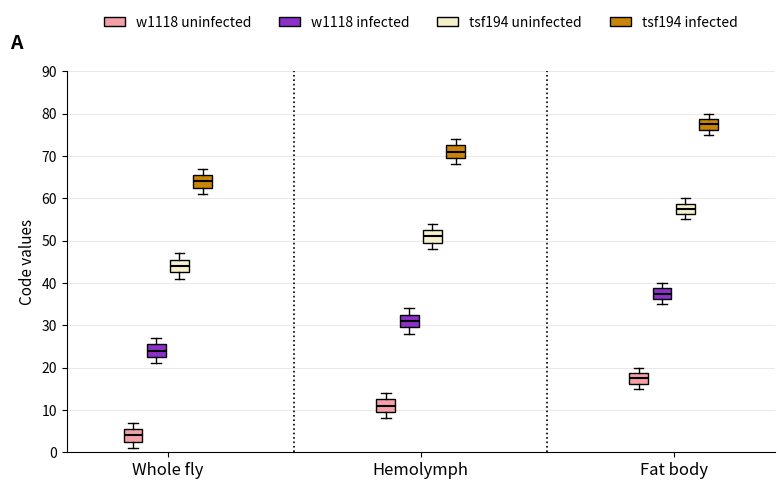

Reading left to right, read every box against the y-axis: the position of its median line, the range the box covers, and the ends of its whiskers. The values are not printed on the chart, so give them approximately, as read against the axis.

Whole fly (w1118 uninfected): median 4, box 3 to 6, whiskers 1 to 7
Whole fly (w1118 infected): median 24, box 23 to 26, whiskers 21 to 27
Whole fly (tsf194 uninfected): median 44, box 43 to 46, whiskers 41 to 47
Whole fly (tsf194 infected): median 64, box 63 to 66, whiskers 61 to 67
Hemolymph (w1118 uninfected): median 11, box 10 to 13, whiskers 8 to 14
Hemolymph (w1118 infected): median 31, box 30 to 33, whiskers 28 to 34
Hemolymph (tsf194 uninfected): median 51, box 50 to 53, whiskers 48 to 54
Hemolymph (tsf194 infected): median 71, box 70 to 73, whiskers 68 to 74
Fat body (w1118 uninfected): median 18, box 16 to 19, whiskers 15 to 20
Fat body (w1118 infected): median 38, box 36 to 39, whiskers 35 to 40
Fat body (tsf194 uninfected): median 58, box 56 to 59, whiskers 55 to 60
Fat body (tsf194 infected): median 78, box 76 to 79, whiskers 75 to 80